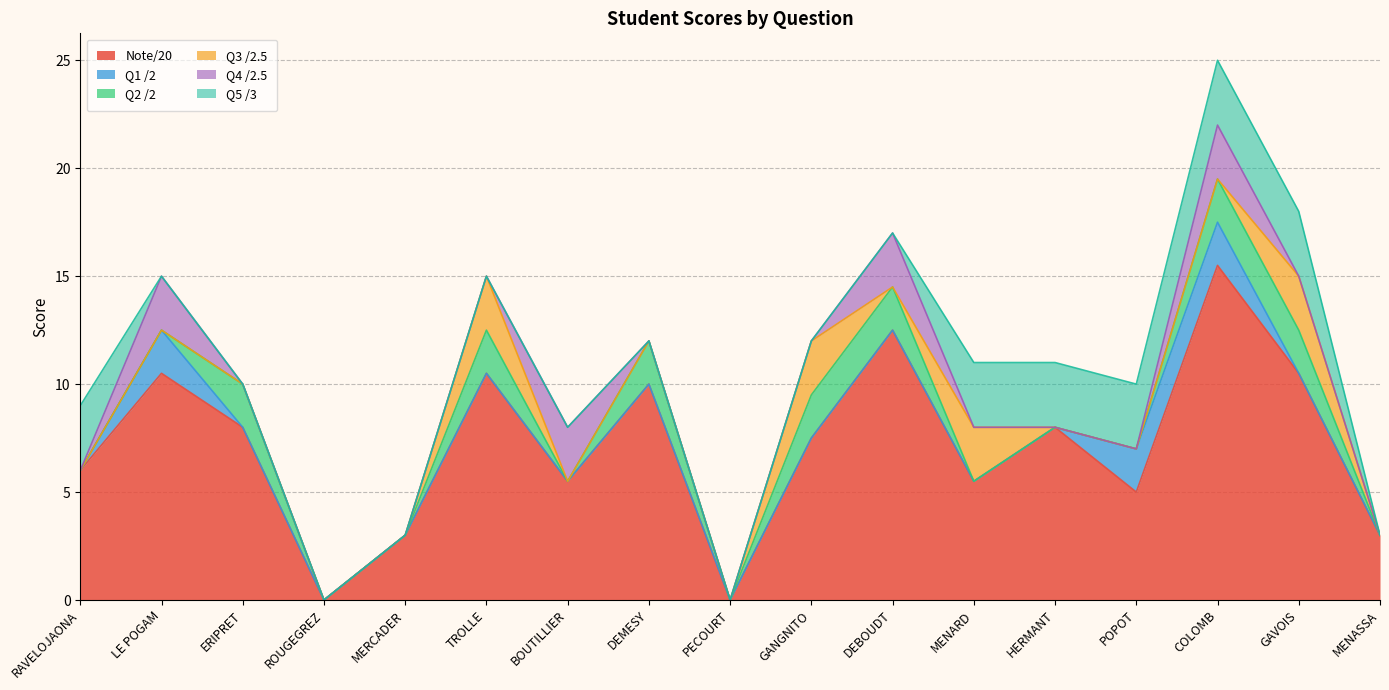

True or false: Note/20 has a value of 5.5 at BOUTILLIER.

True